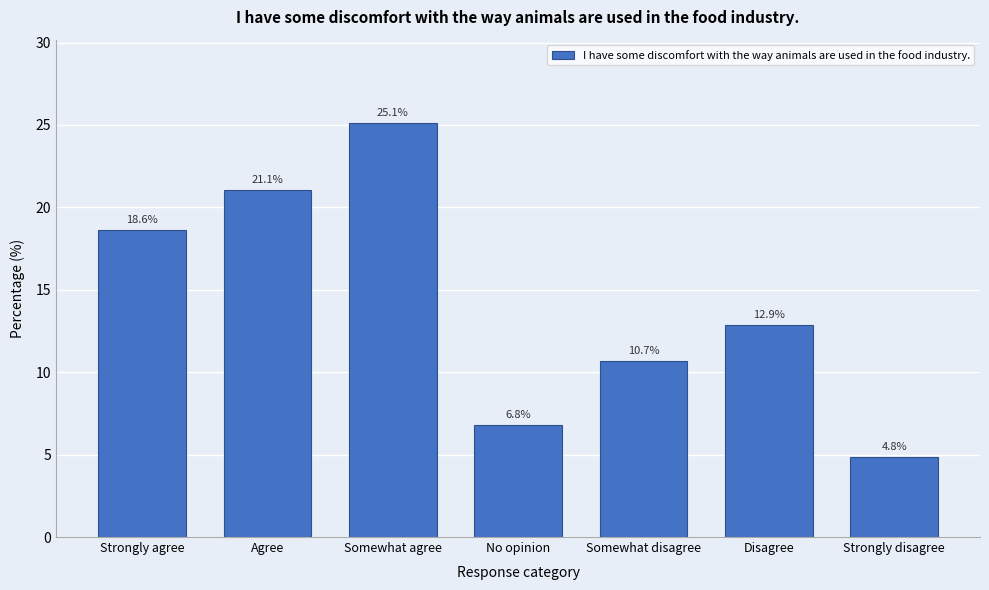

Reading left to right, transcribe all the data shown in this chart.

18.6	21.1	25.1	6.8	10.7	12.9	4.8